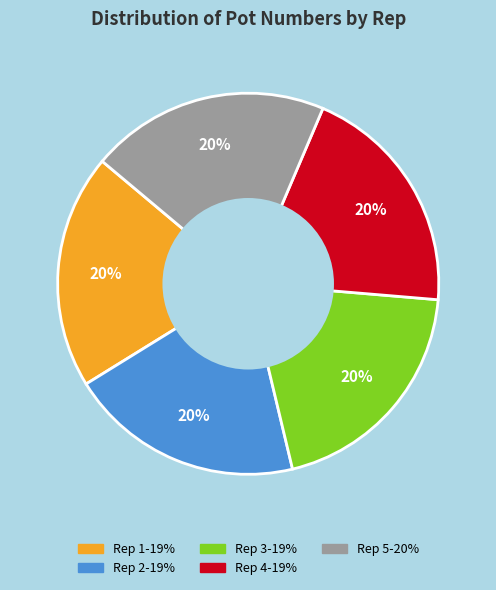

Does Rep 3 represent more than half of the total?

No